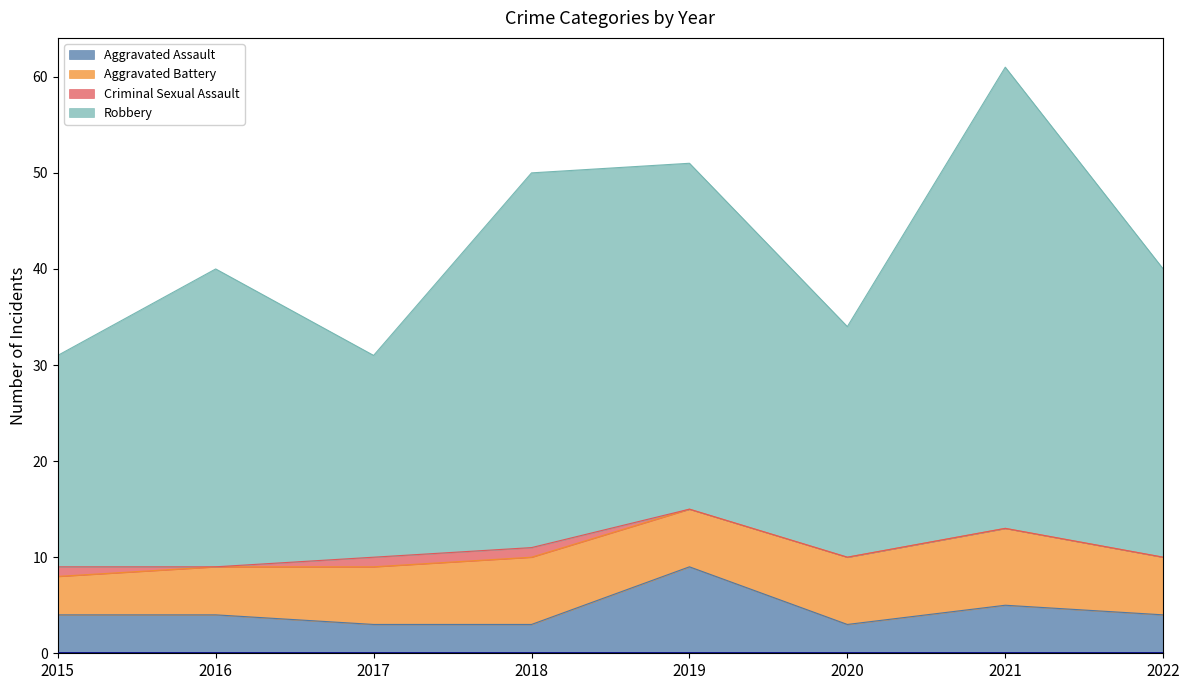

The Aggravated Assault series shows 9 at 2019. True or false?

True